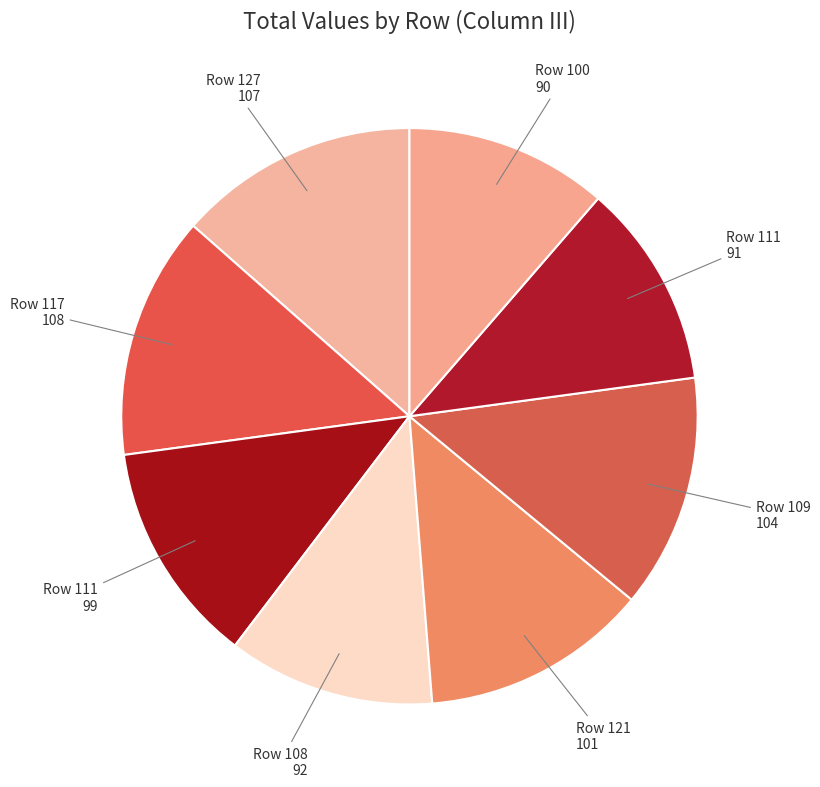

Is there a majority slice in this chart?

No